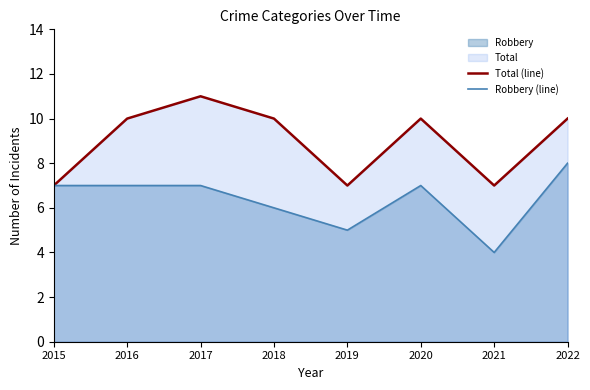

Where is the first local maximum for Total (line)?

2017